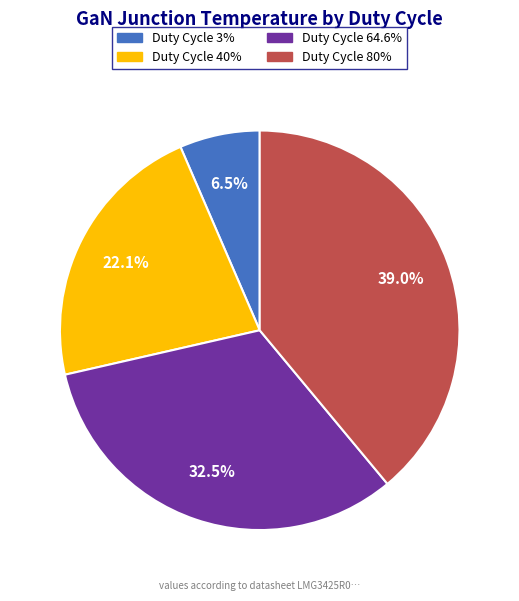

Is there any slice that represents more than half of the pie?

No